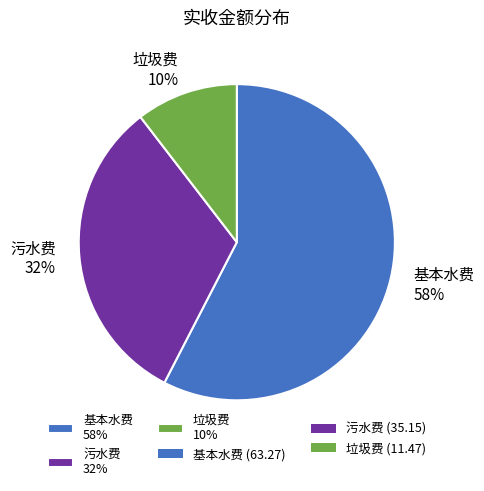

What percentage is the 基本水费 slice, to the nearest percent?

58%